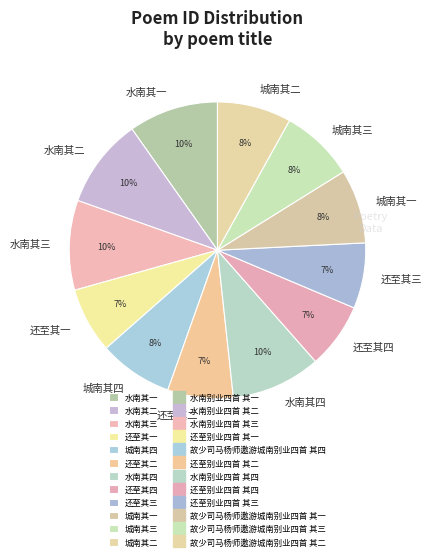

How many segments does this pie chart have?

12